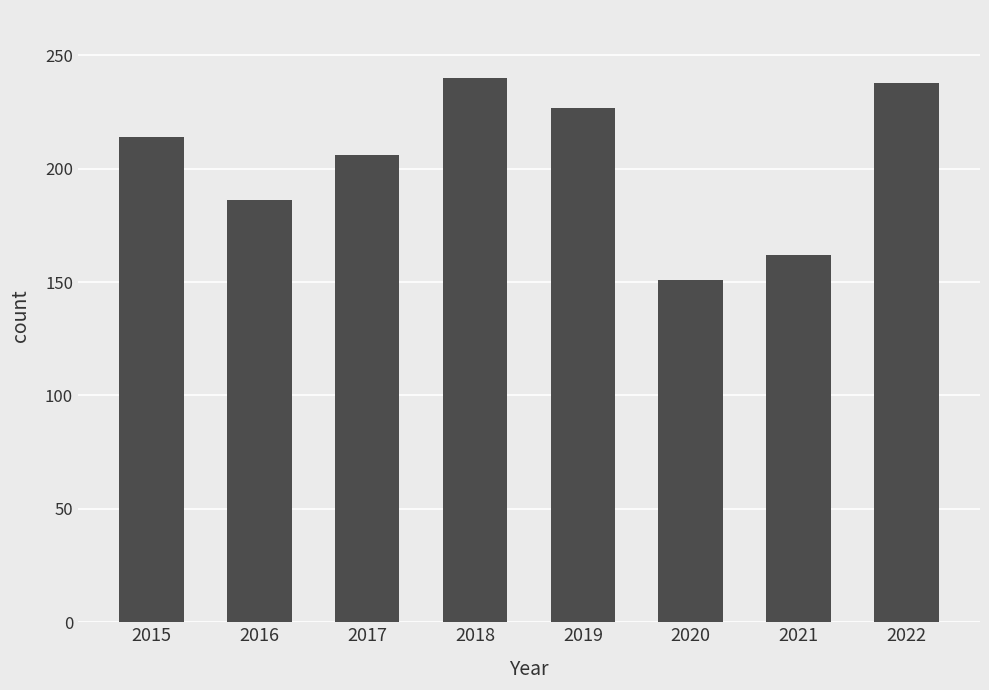

What is the value of the 8th bar from the left?

238